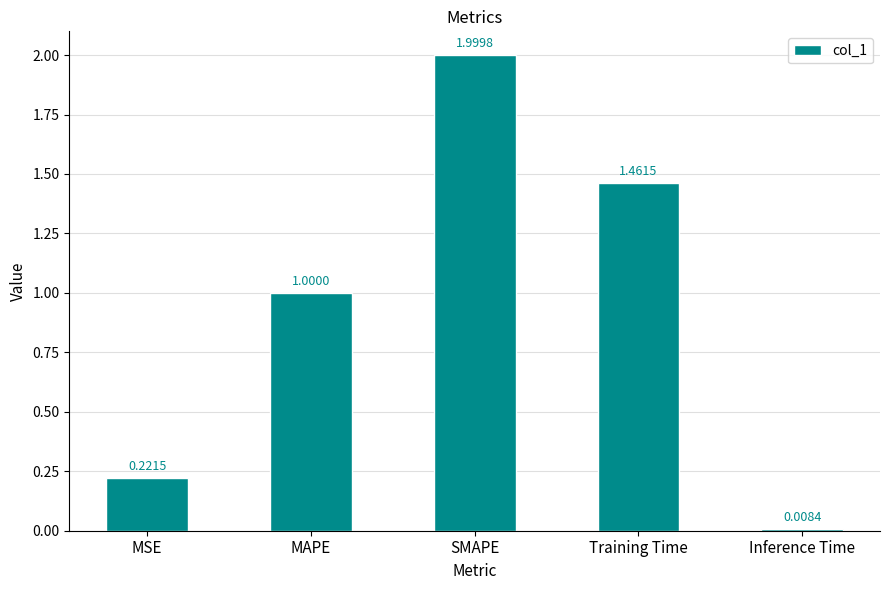

Rank the categories by value from lowest to highest.

Inference Time, MSE, MAPE, Training Time, SMAPE